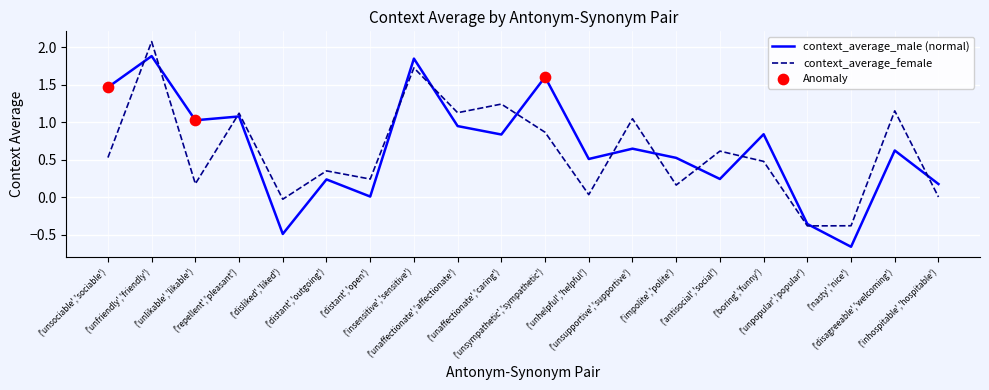

What is the total value across all series at ('unhelpful','helpful')?

0.5